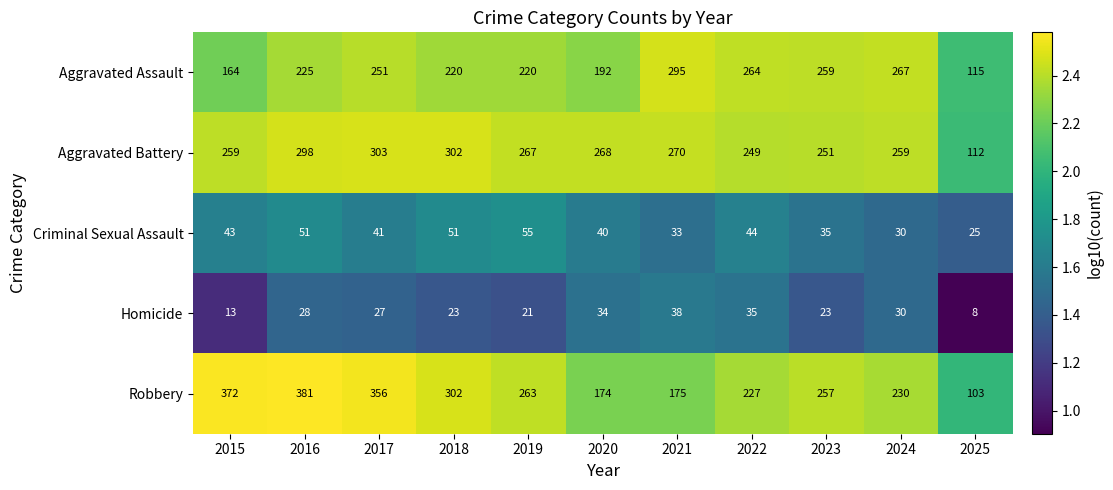

What is the difference between the highest and lowest values at 2015?

359